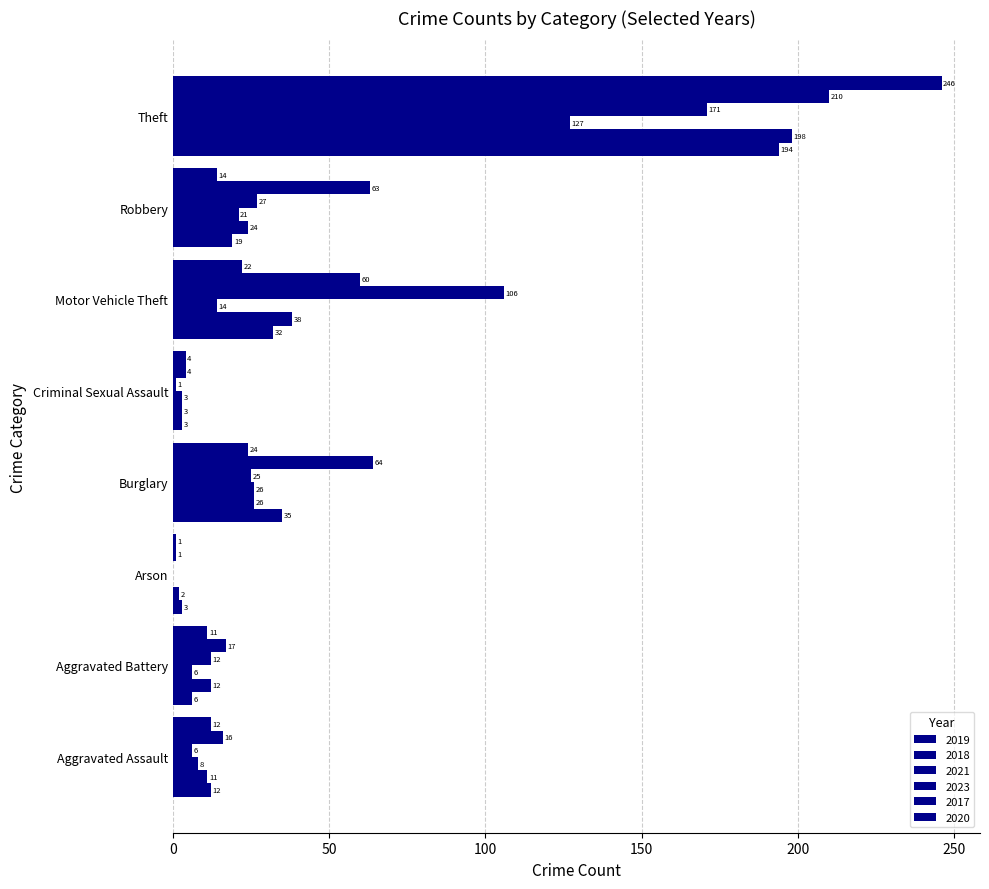

Reading left to right, extract all data points from this chart.

2019: Aggravated Assault=12	Aggravated Battery=6	Arson=3	Burglary=35	Criminal Sexual Assault=3	Motor Vehicle Theft=32	Robbery=19	Theft=194
2018: Aggravated Assault=11	Aggravated Battery=12	Arson=2	Burglary=26	Criminal Sexual Assault=3	Motor Vehicle Theft=38	Robbery=24	Theft=198
2021: Aggravated Assault=8	Aggravated Battery=6	Arson=0	Burglary=26	Criminal Sexual Assault=3	Motor Vehicle Theft=14	Robbery=21	Theft=127
2023: Aggravated Assault=6	Aggravated Battery=12	Arson=0	Burglary=25	Criminal Sexual Assault=1	Motor Vehicle Theft=106	Robbery=27	Theft=171
2017: Aggravated Assault=16	Aggravated Battery=17	Arson=1	Burglary=64	Criminal Sexual Assault=4	Motor Vehicle Theft=60	Robbery=63	Theft=210
2020: Aggravated Assault=12	Aggravated Battery=11	Arson=1	Burglary=24	Criminal Sexual Assault=4	Motor Vehicle Theft=22	Robbery=14	Theft=246